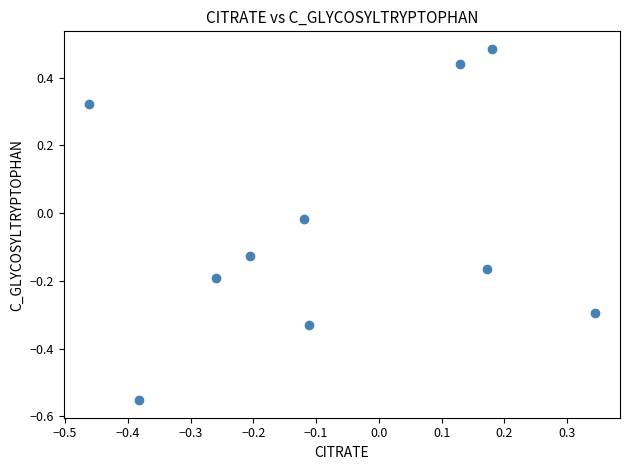

What is the range of X values (max minus min)?

0.8